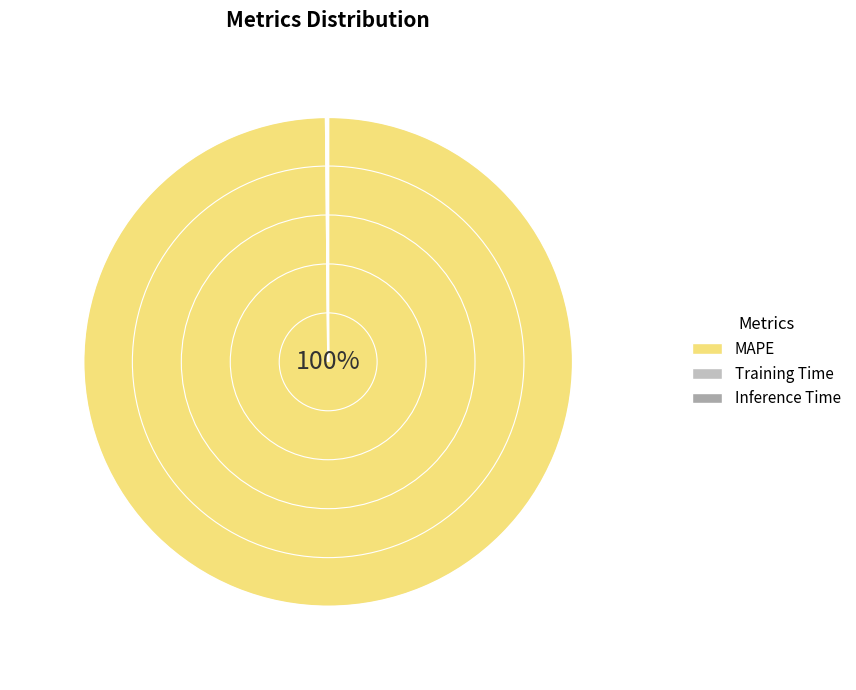

Which category has the smallest portion of the pie?

Inference Time